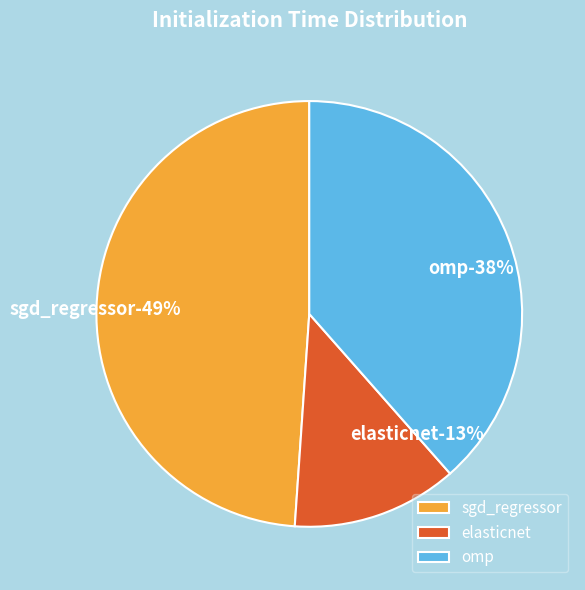

Count the number of slices in the pie.

3